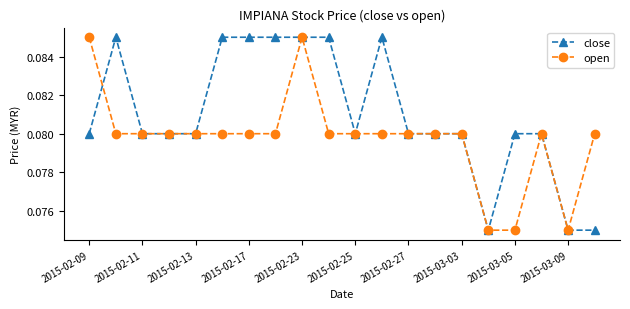

List the series in order of their overall mean, lowest first.

open, close